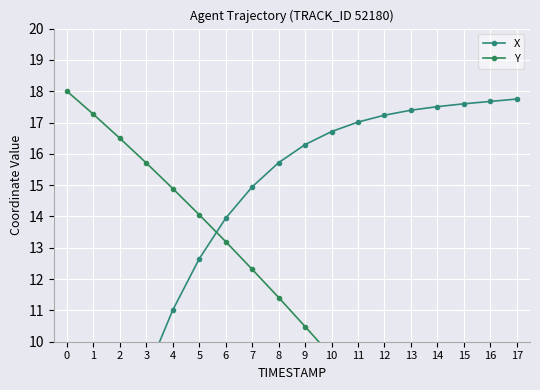

Where does the X series first go above 16?

9